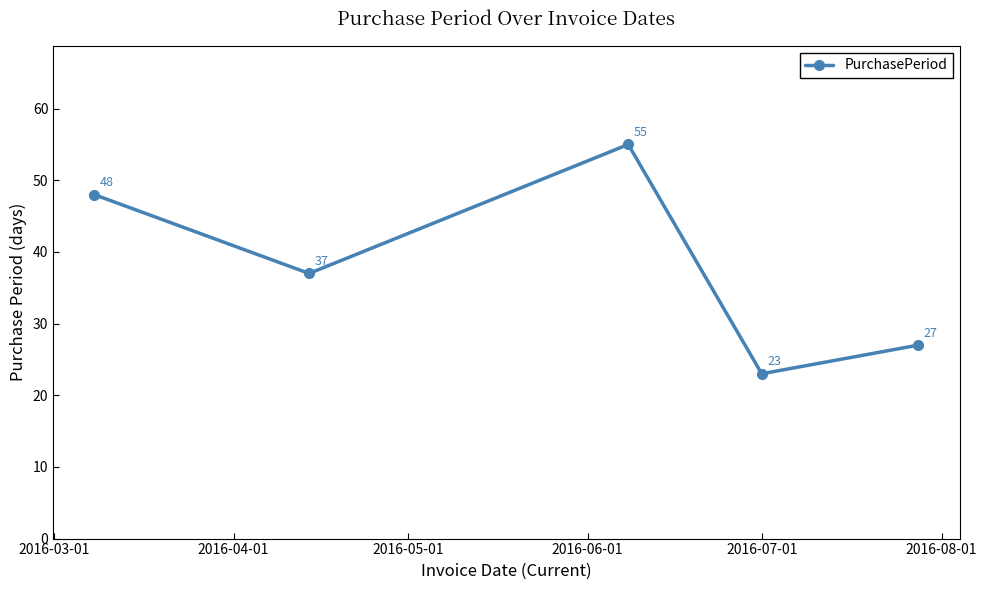

How many values are between 27 and 48?

3